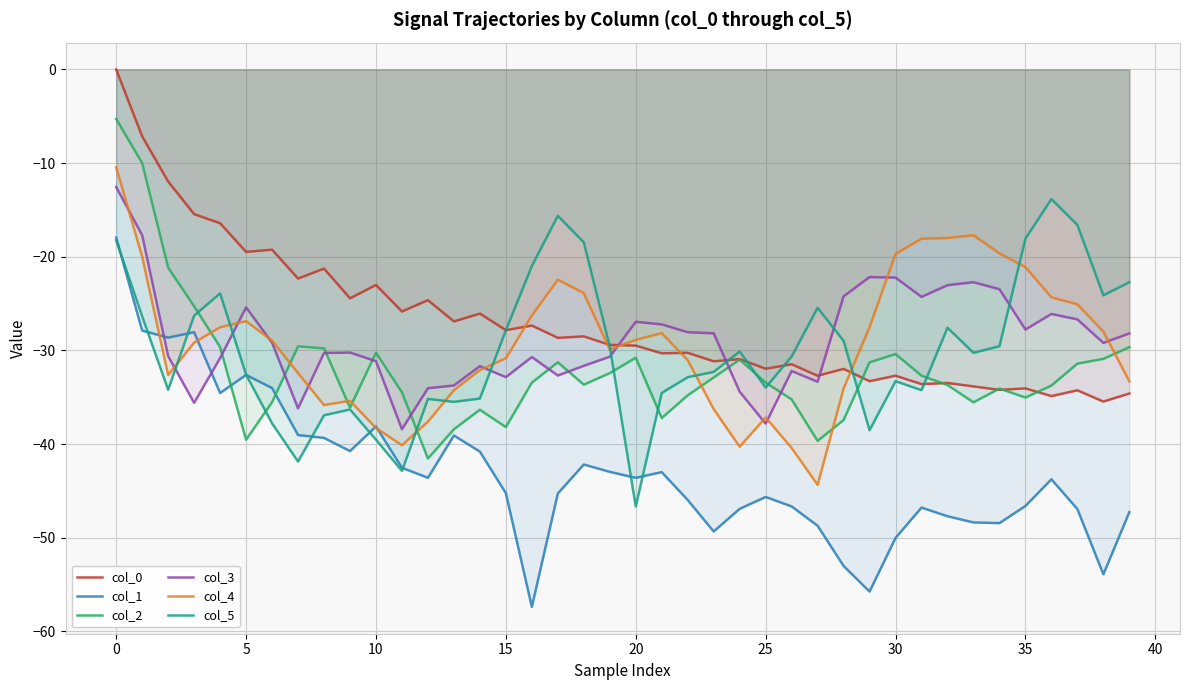

What is the smallest value displayed?

-57.4